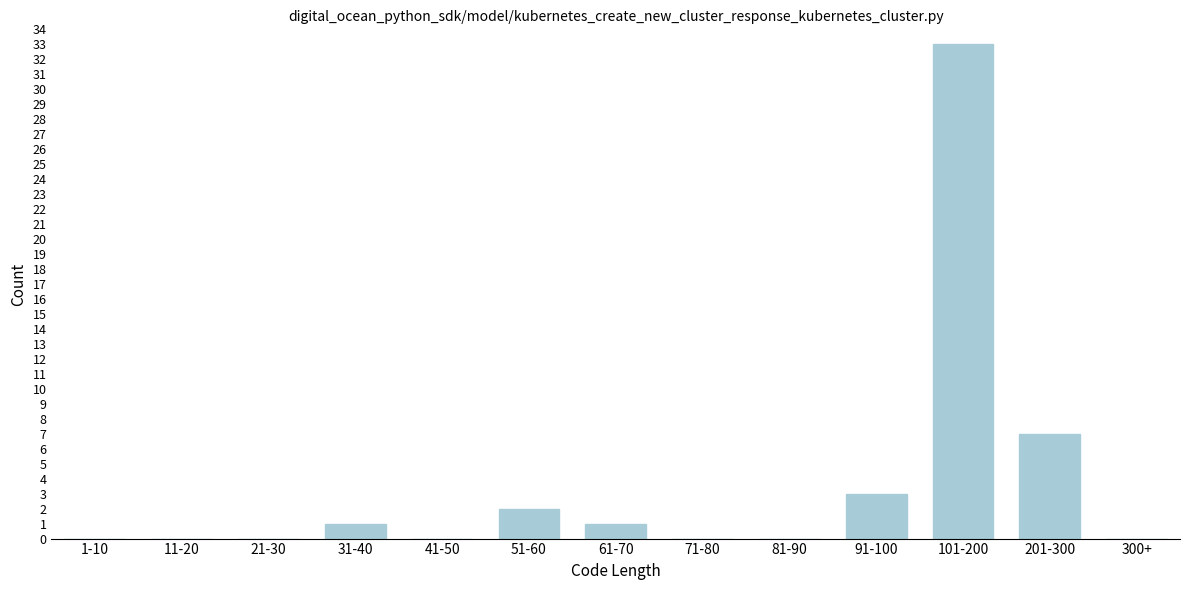

Reading right to left, transcribe all the data shown in this chart.

300+=0	201-300=7	101-200=33	91-100=3	81-90=0	71-80=0	61-70=1	51-60=2	41-50=0	31-40=1	21-30=0	11-20=0	1-10=0